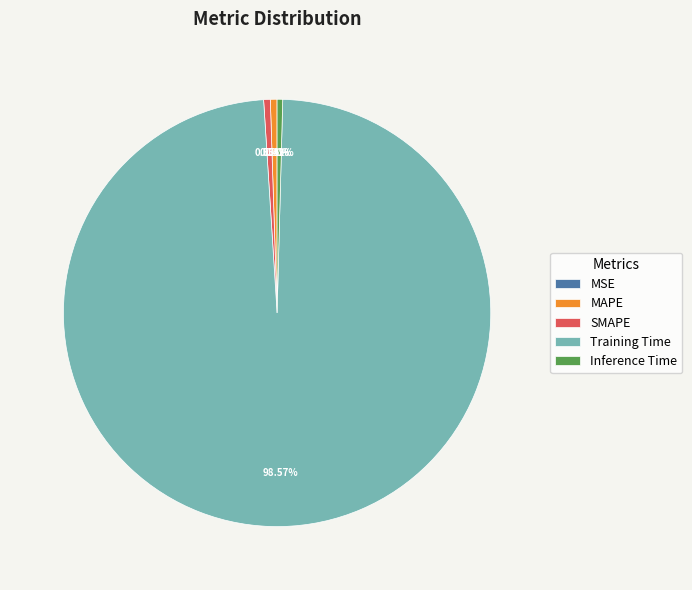

What percentage is NOT represented by Training Time?

1.4%